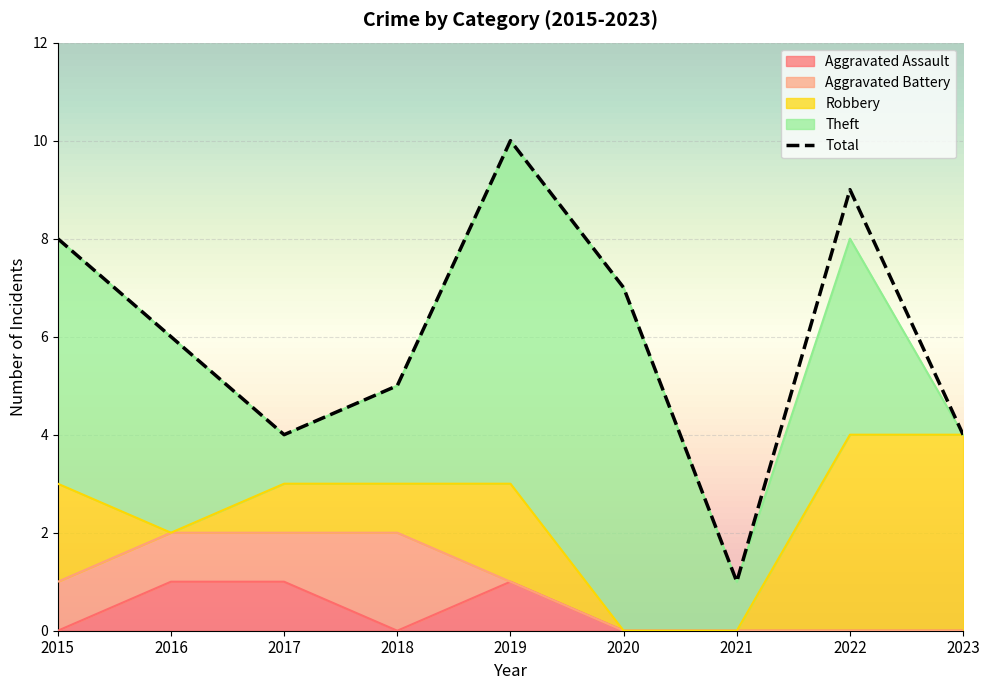

What are all the series names shown in the legend?

Aggravated Assault, Aggravated Battery, Robbery, Theft, Total